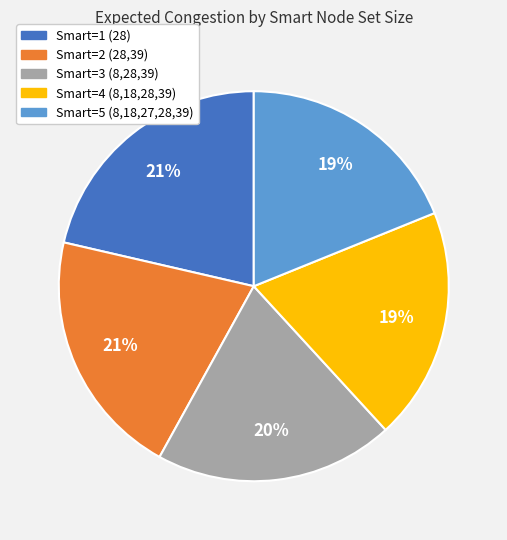

Do Smart=3 (8,28,39) and Smart=5 (8,18,27,28,39) together represent more than half of the pie?

No